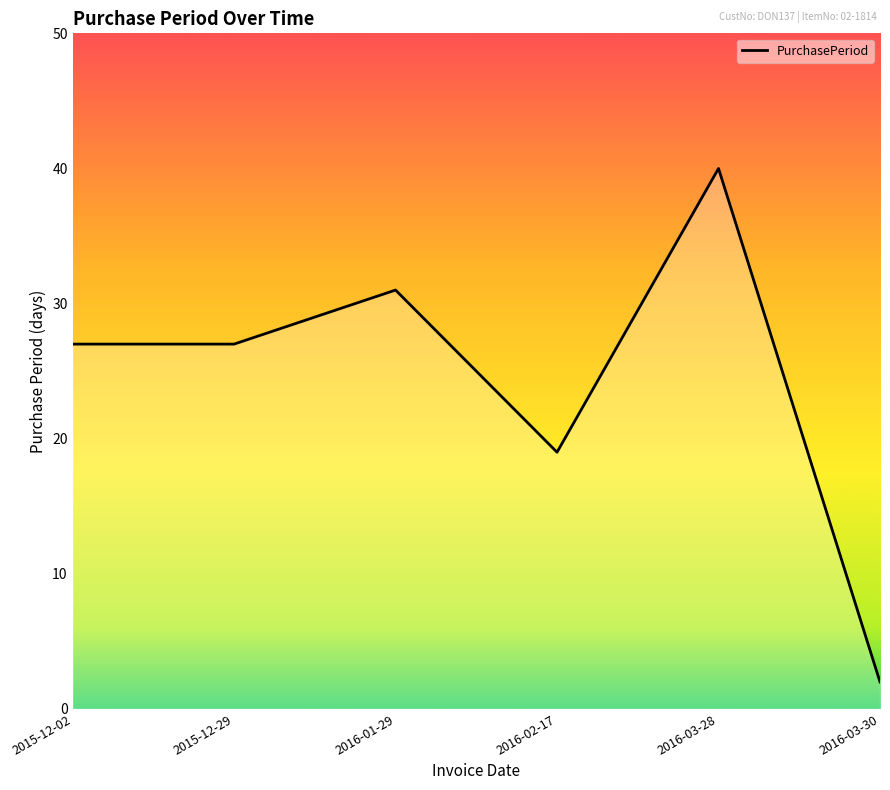

Where is the data nearest to the value 21?

2016-02-17